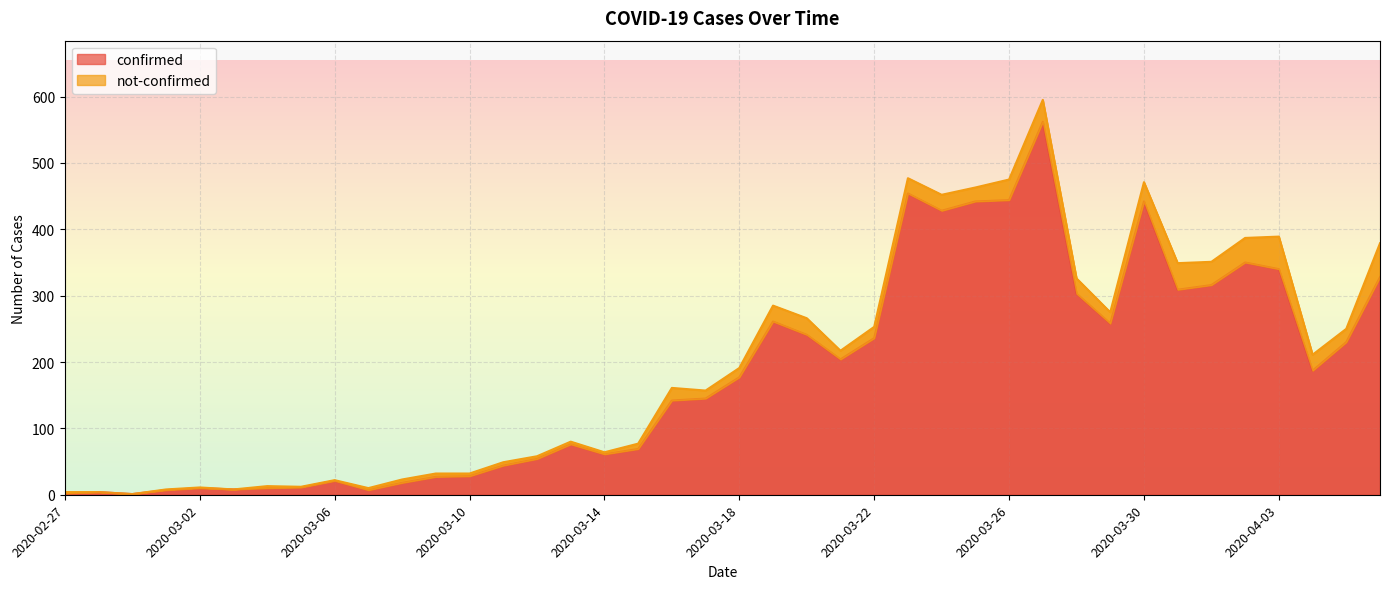

Which category has the highest value across all series?

2020-03-27